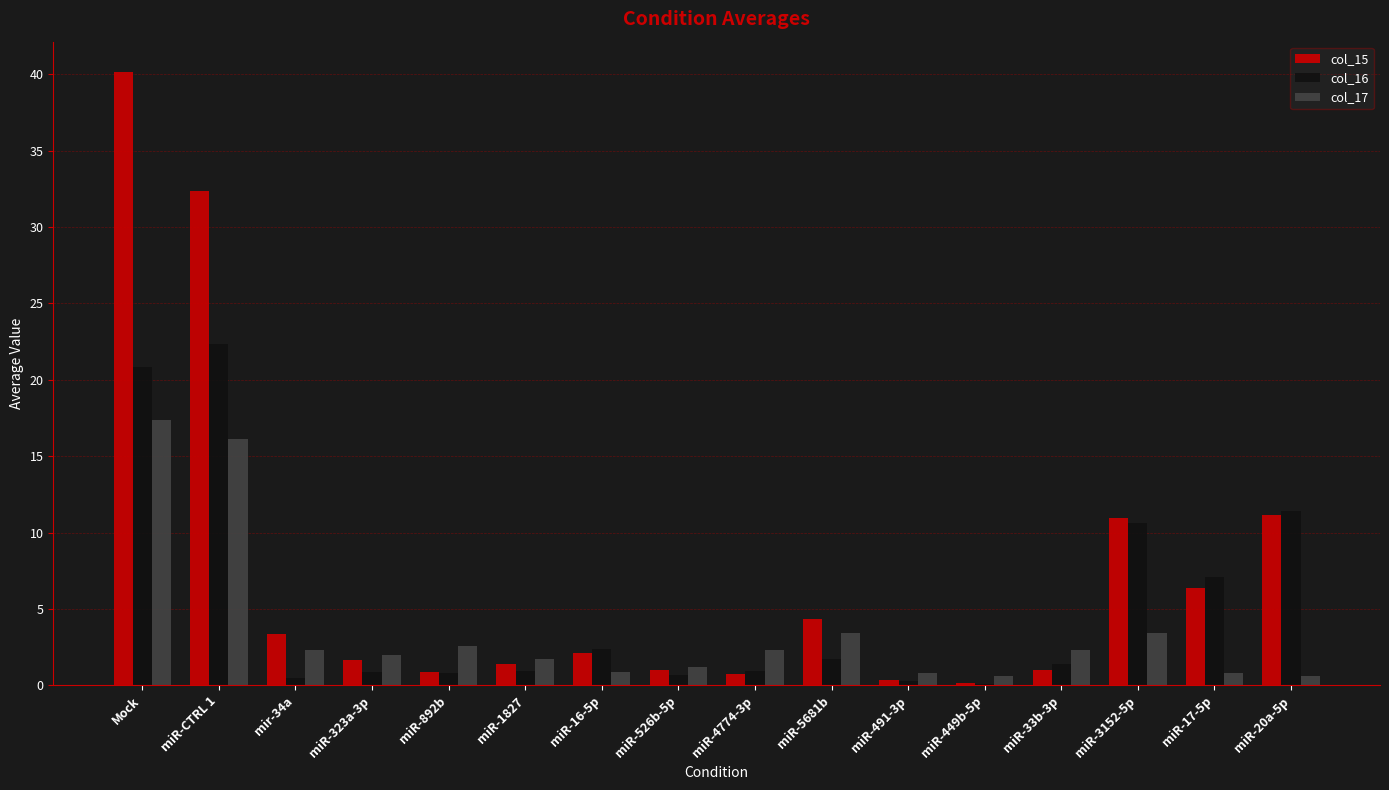

At which category is the sum across all series the highest?

Mock